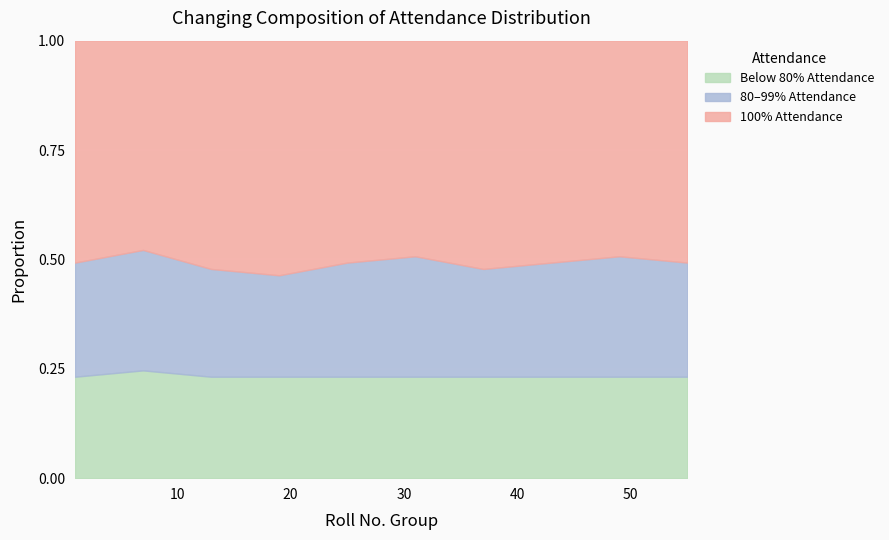

What is the value of the 100% Attendance point at the 2nd from the left?

33